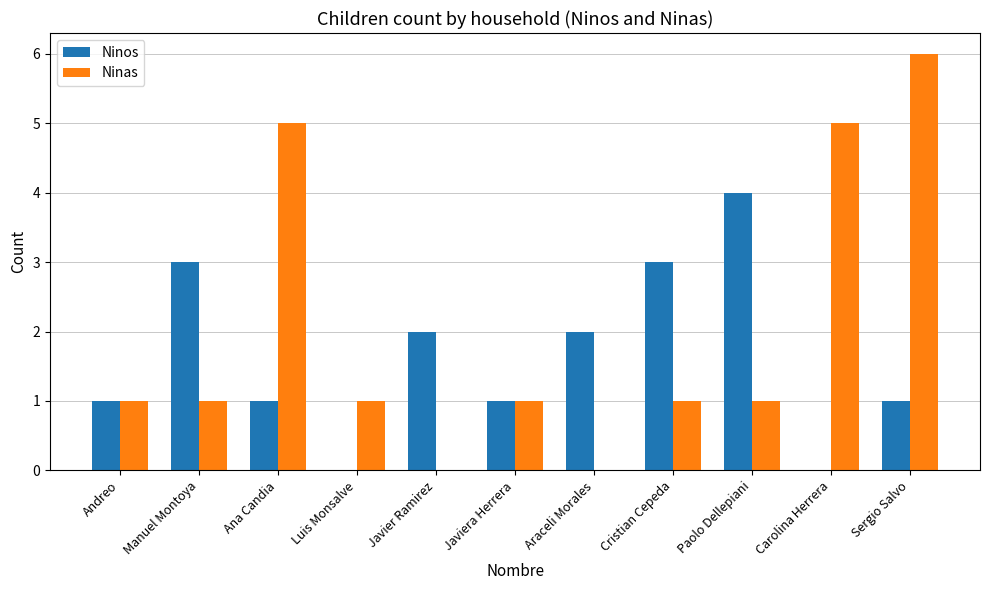

Is it true that Ninos equals 2 at Luis Monsalve?

False